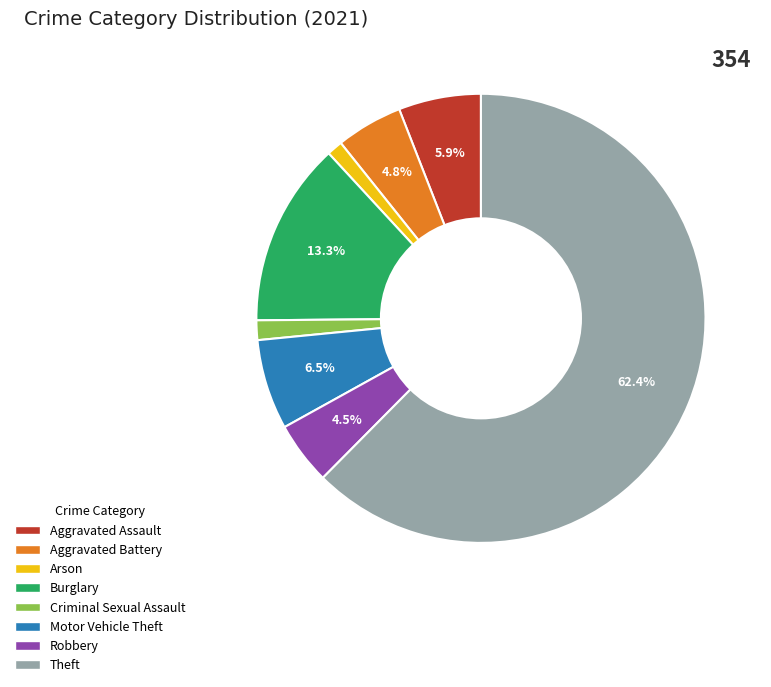

To the nearest percent, what is the combined percentage of Arson and Criminal Sexual Assault?

3%